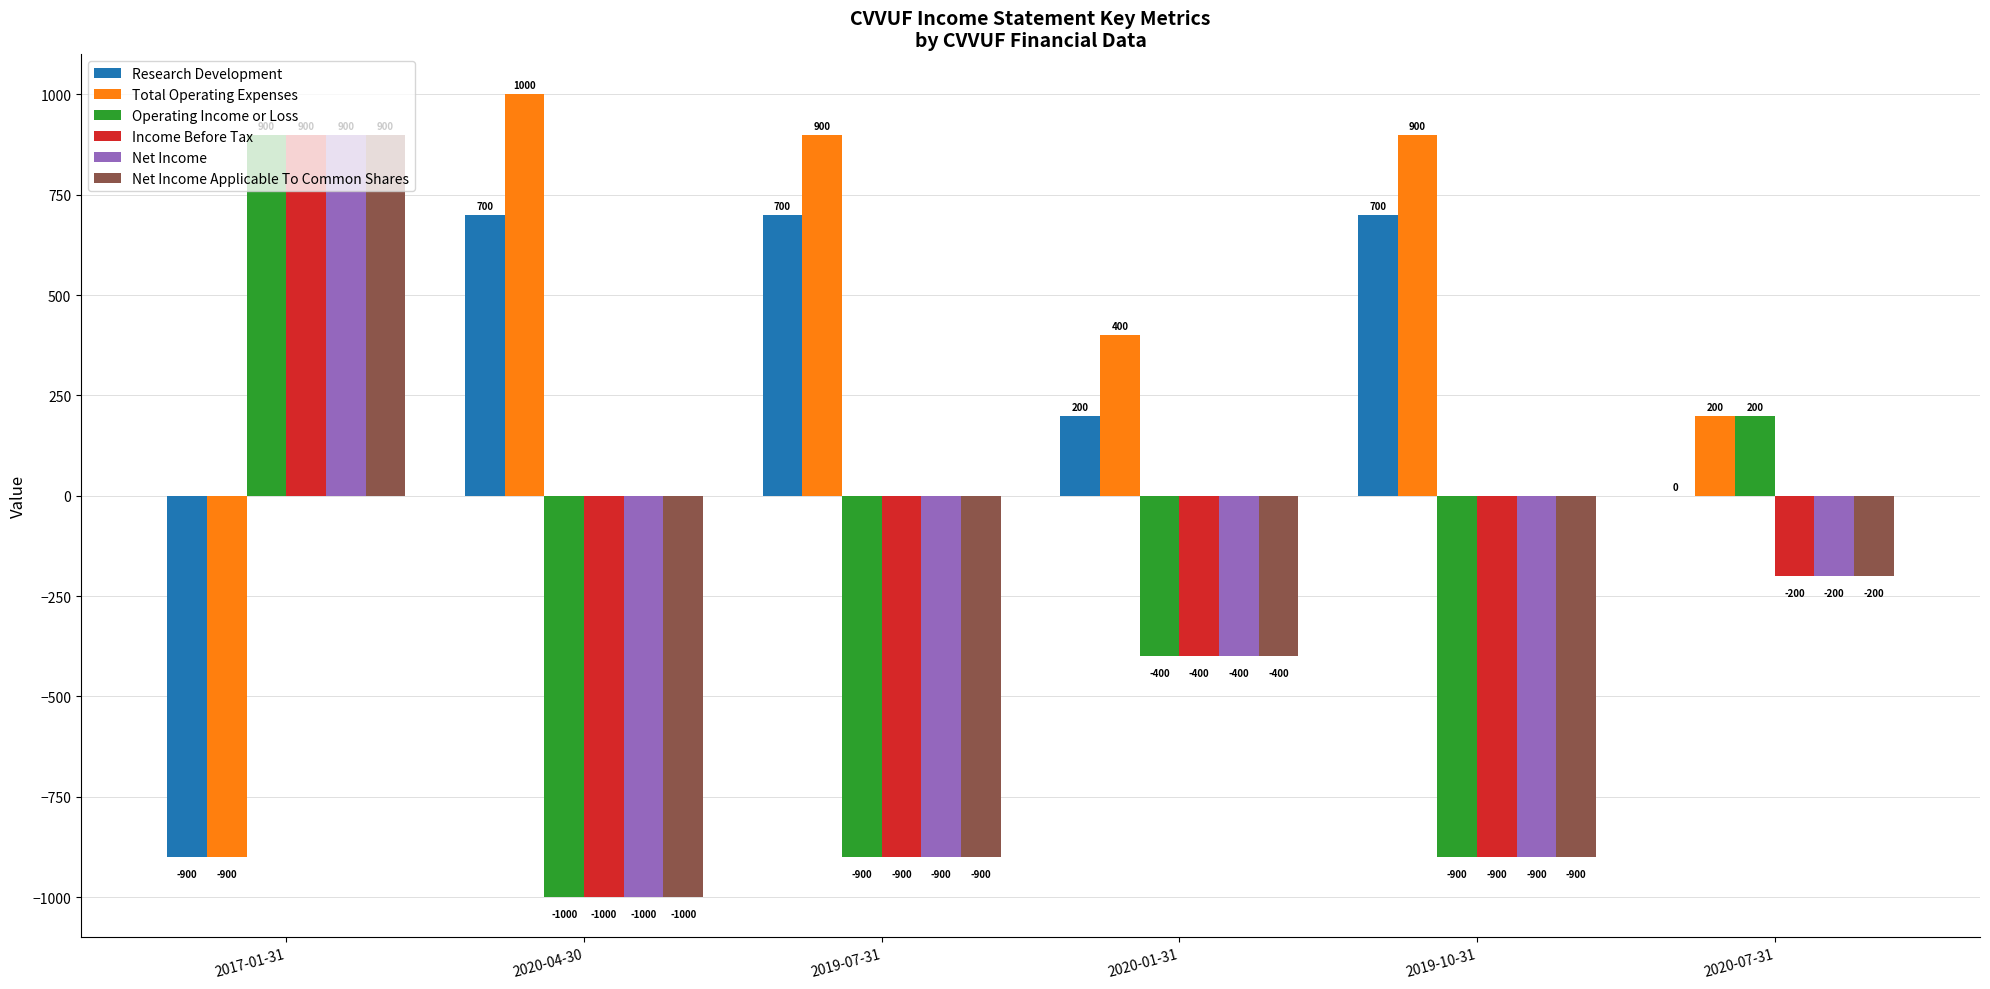

What are all the series names shown in the legend?

Research Development, Total Operating Expenses, Operating Income or Loss, Income Before Tax, Net Income, Net Income Applicable To Common Shares